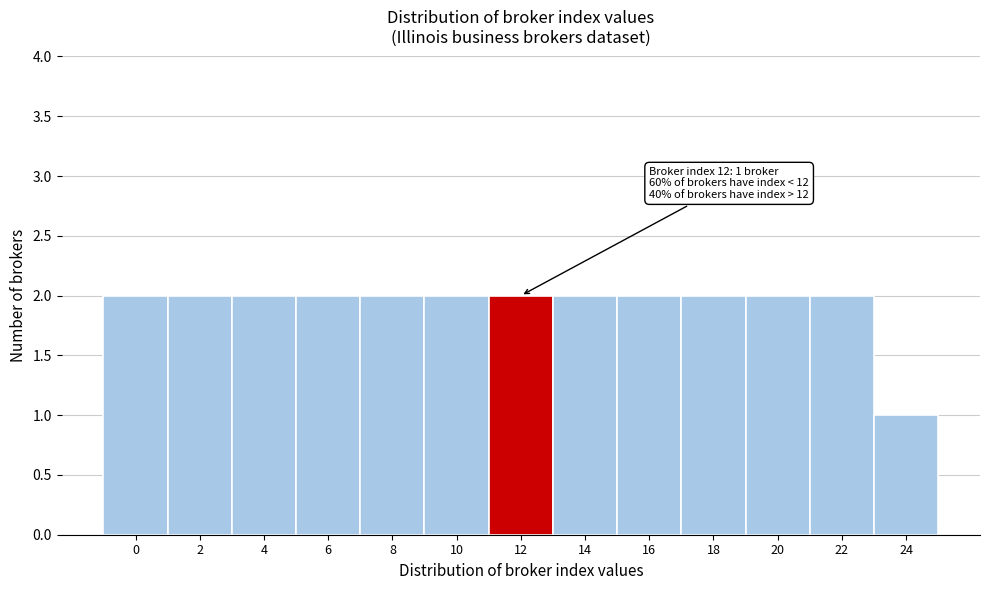

Reading left to right, transcribe all the data shown in this chart.

0=2	2=2	4=2	6=2	8=2	10=2	12=2	14=2	16=2	18=2	20=2	22=2	24=1